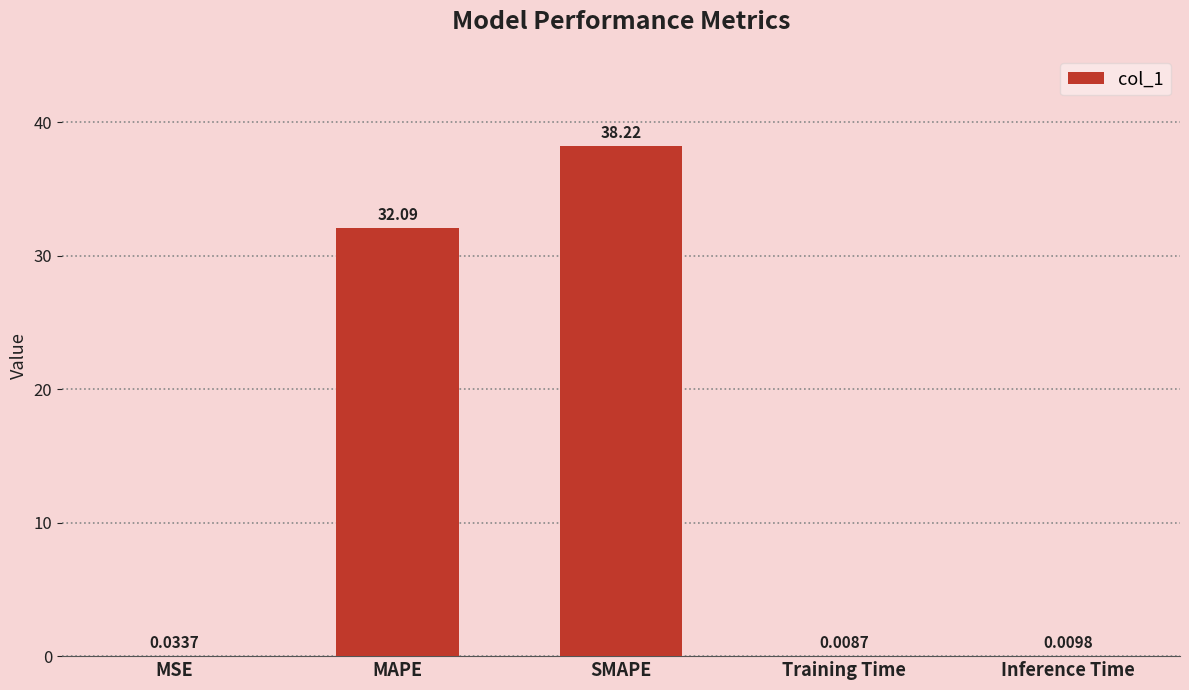

What is the average value?

14.1